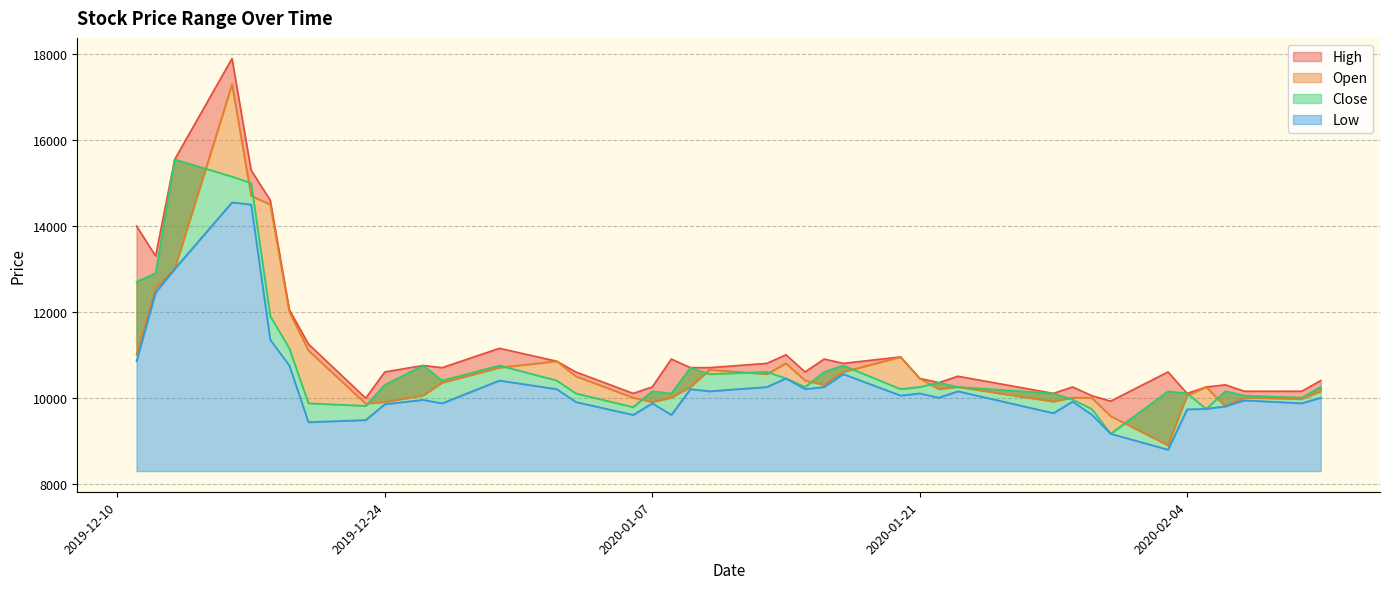

Reading left to right, what are all the values shown in this chart?

High: 14000	13300	15550	17900	15300	14600	12050	11250	9990	10600	10750	10700	11150	10850	10600	10100	10250	10900	10700	10700	10800	11000	10600	10900	10800	10950	10450	10350	10500	10100	10250	10050	9920	10600	10100	10250	10300	10150	10150	10400
Open: 11000	12550	13000	17300	14700	14500	12000	11100	9860	9900	10050	10350	10700	10850	10500	10000	9900	10000	10250	10650	10550	10800	10400	10300	10600	10950	10450	10200	10250	9910	10000	10000	9570	8890	10050	10250	9800	10000	9970	10150
Close: 12700	12900	15550	15150	15000	11900	11150	9870	9810	10300	10750	10400	10750	10400	10100	9780	10150	10100	10700	10550	10600	10450	10250	10600	10750	10200	10250	10350	10250	10100	9960	9740	9160	10150	10100	9740	10150	10050	10000	10250
Low: 10850	12450	13000	14550	14500	11350	10750	9430	9480	9850	9950	9870	10400	10200	9900	9600	9870	9600	10200	10150	10250	10450	10200	10250	10550	10050	10100	10000	10150	9640	9910	9610	9160	8790	9730	9740	9800	9940	9870	10000